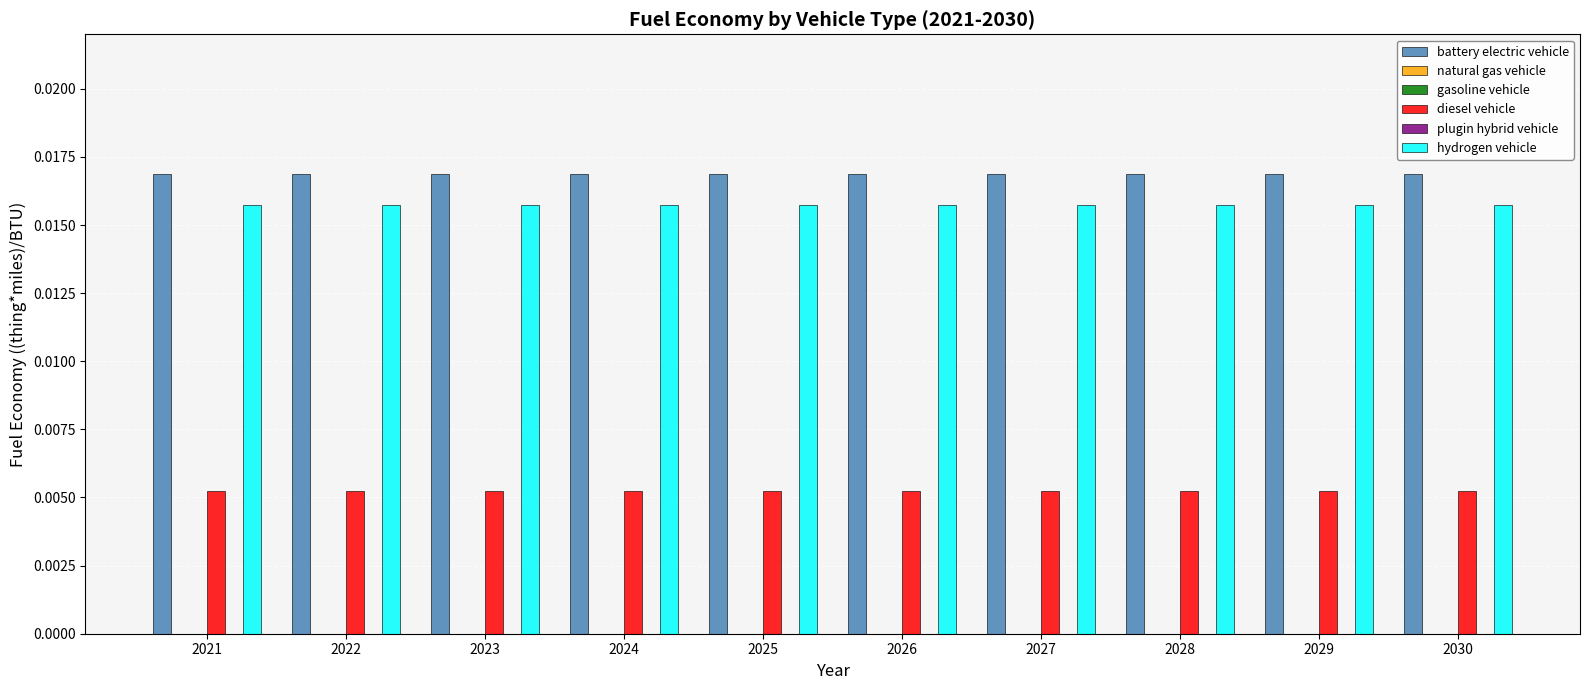

At which category does the chart reach its peak across all series?

2021